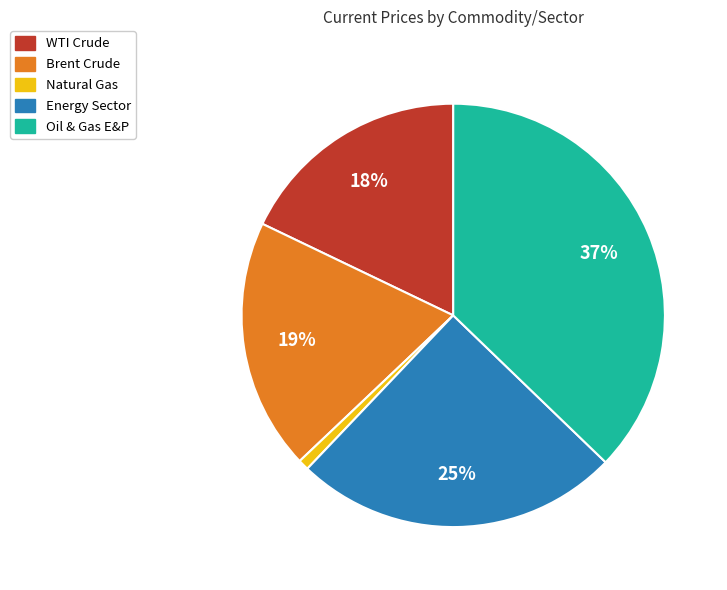

To the nearest percent, what portion does Energy Sector represent?

25%